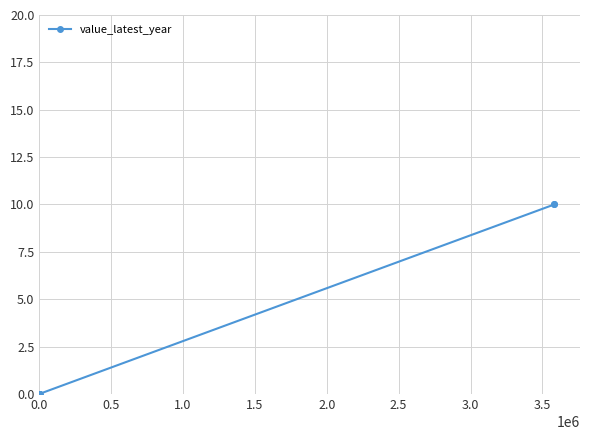

What is the difference between the maximum and minimum values?

10.0